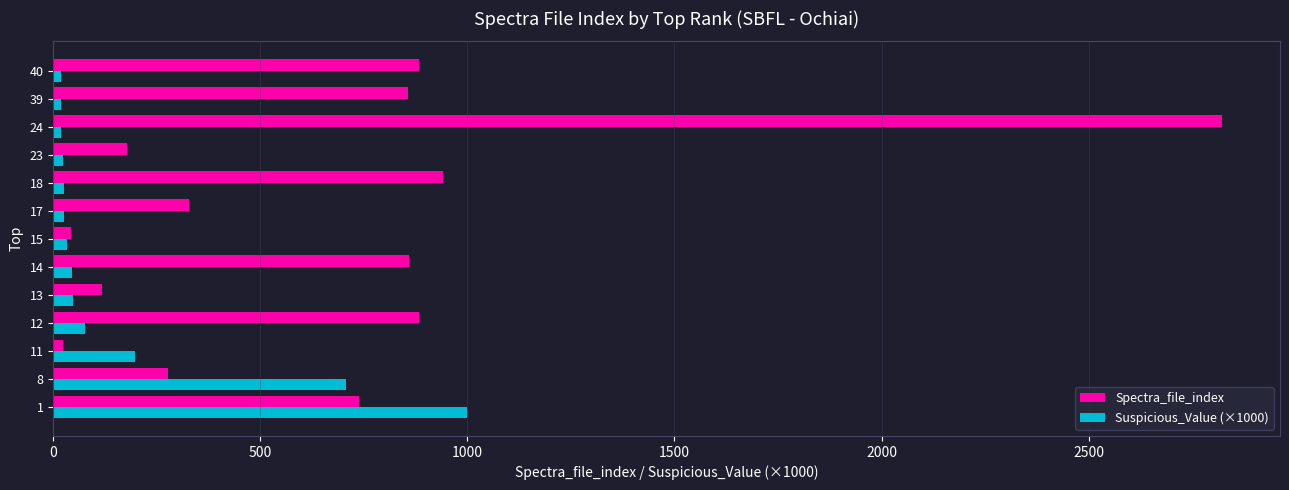

Count the number of categories in the chart.

13